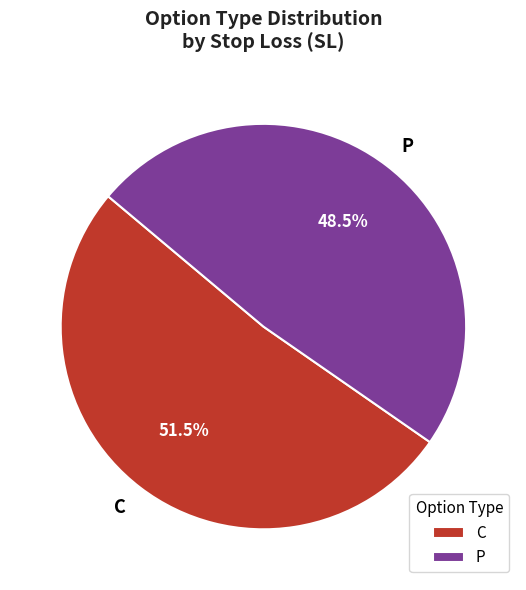

How much of the chart is everything except C?

48.5%